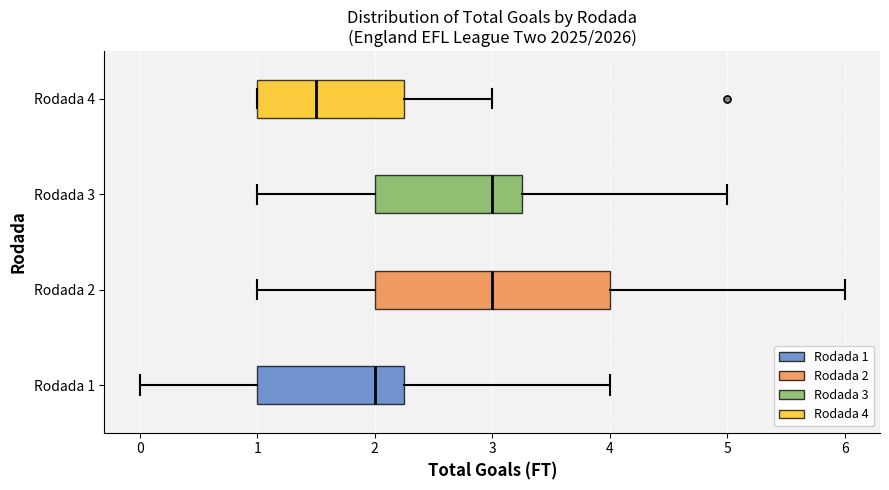

Where is the right edge of the box for Rodada 3 on the x-axis? The values are not printed on the chart, so give them approximately, as read against the axis.

3.3